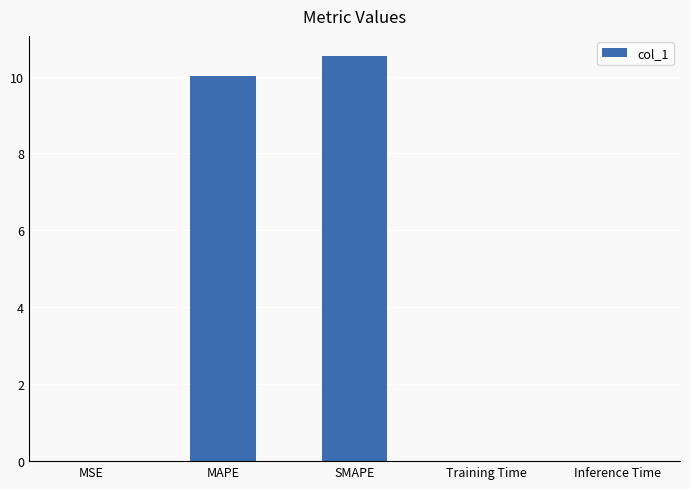

Which category has the highest value across all series?

SMAPE